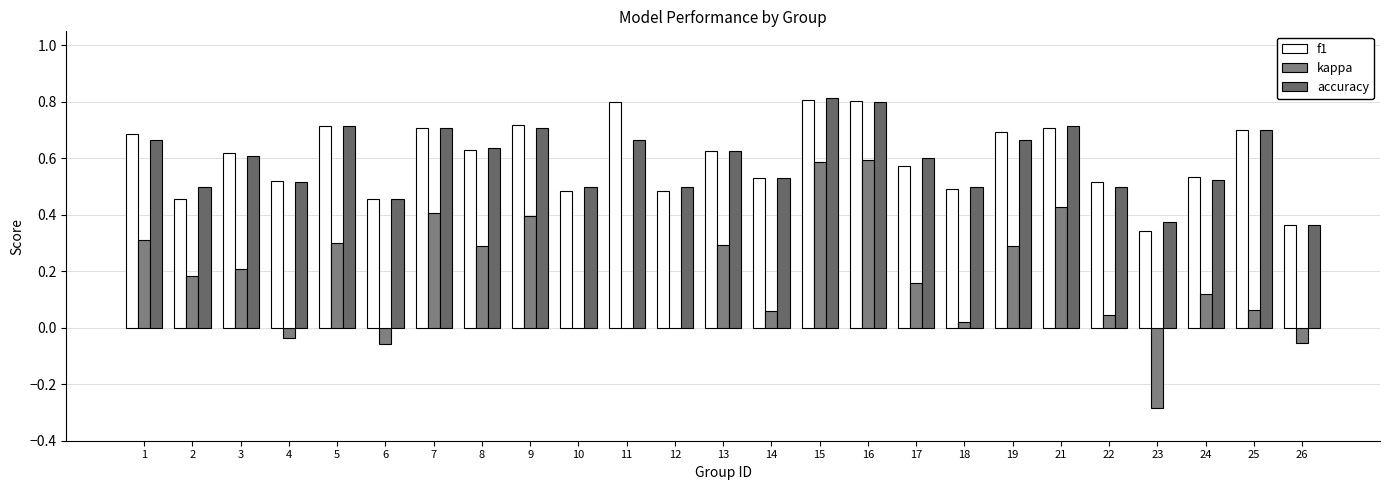

The value of f1 at 16 is 0.8. True or false?

True